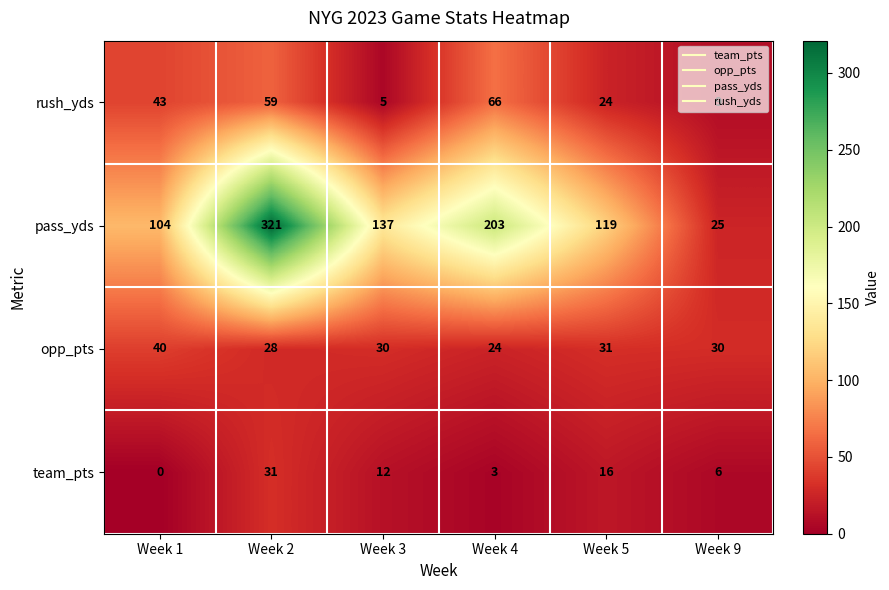

At which label is opp_pts closest to 32?

Week 5